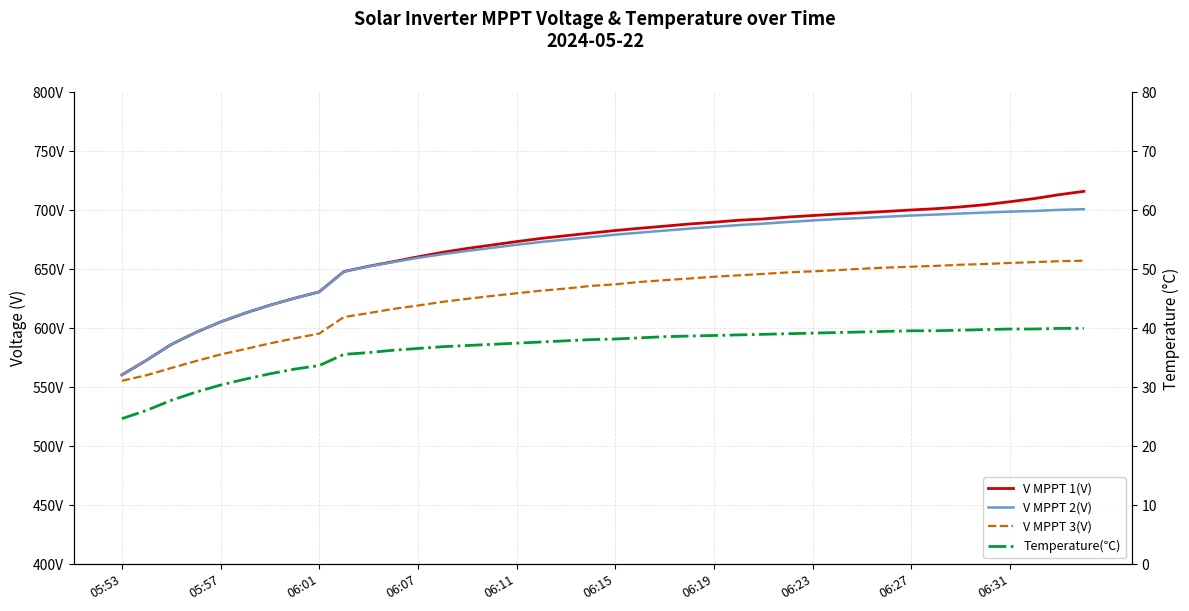

What is the total value across all series at 33?

2090.6